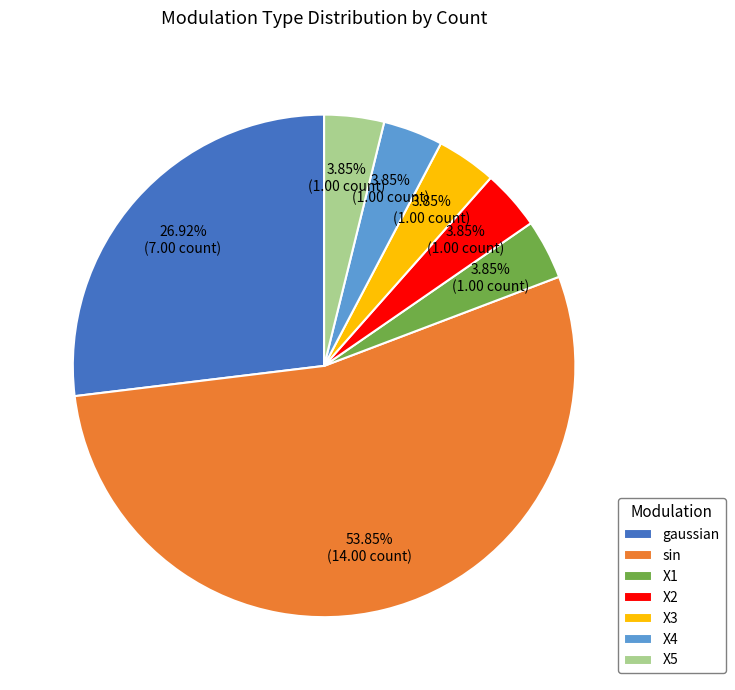

Approximately how many times larger is the value at X1 compared to X4?

1.0